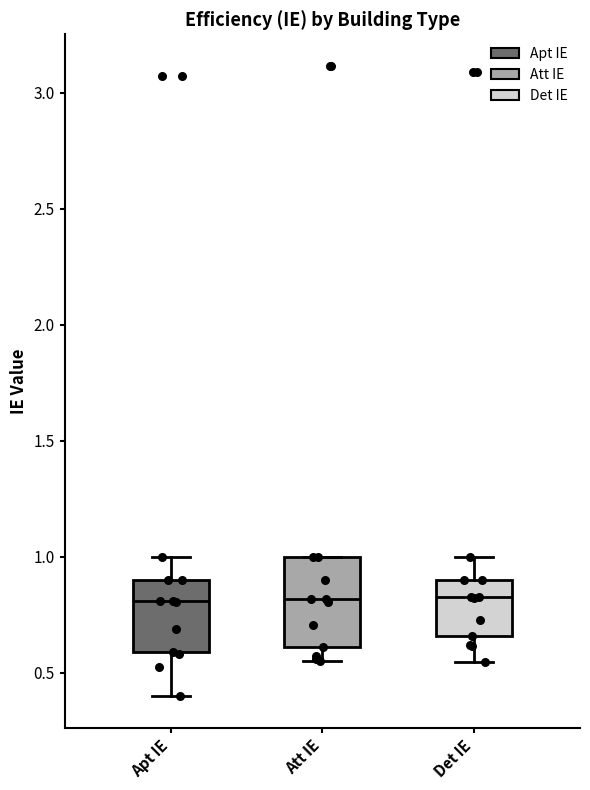

Reading left to right, read every box against the y-axis: the position of its median line, the range the box covers, and the ends of its whiskers. The values are not printed on the chart, so give them approximately, as read against the axis.

Apt IE: median 0.80, box 0.60 to 0.90, whiskers 0.40 to 1.00
Att IE: median 0.80, box 0.60 to 1.00, whiskers 0.55 to 1.00
Det IE: median 0.85, box 0.65 to 0.90, whiskers 0.55 to 1.00